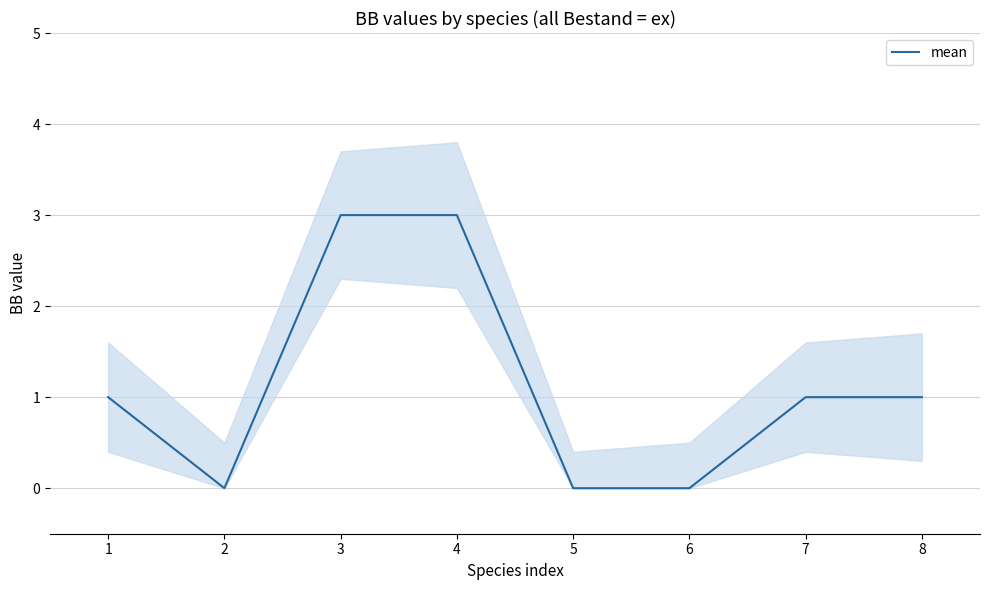

The value at 1 is 1. True or false?

True